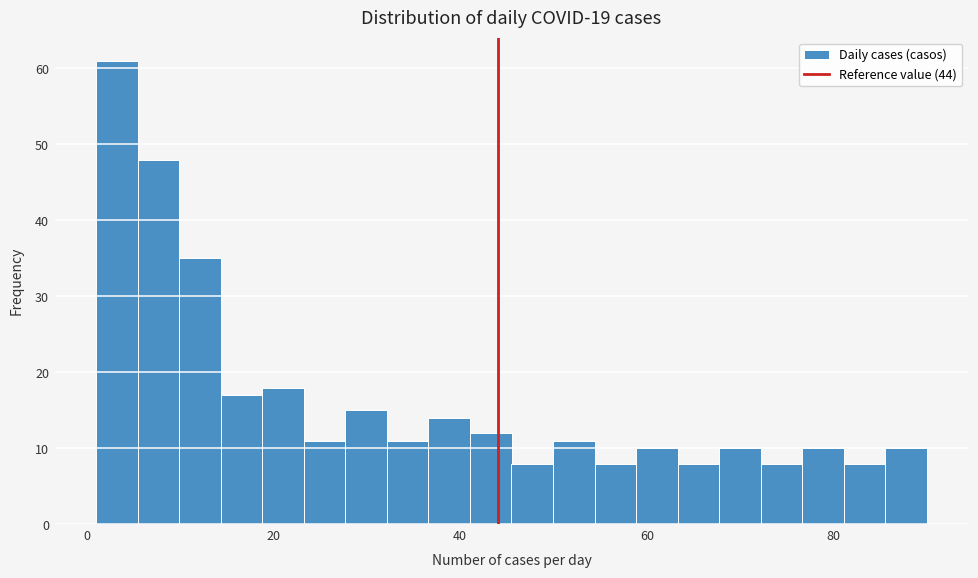

Around what value on the x-axis is the tallest bar? Give the approximate position of its centre, as read against the axis.

4